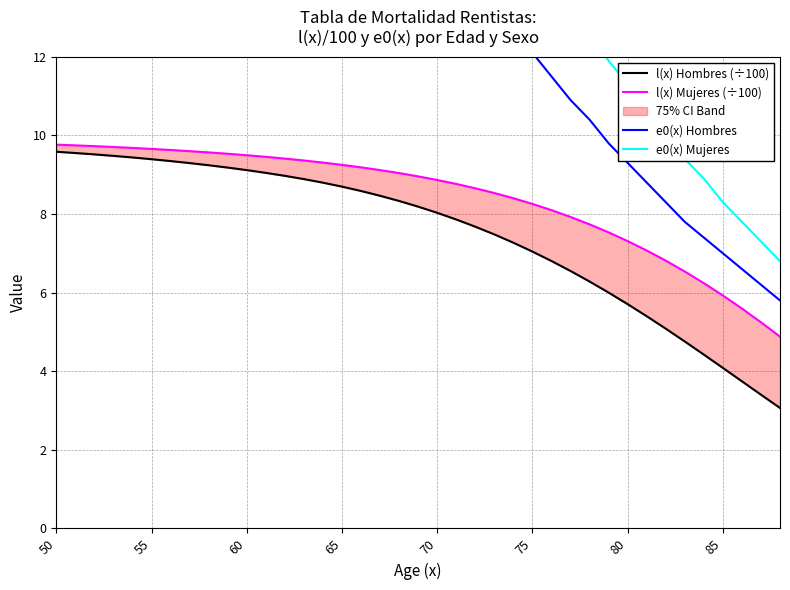

How many lines are shown in the chart?

4